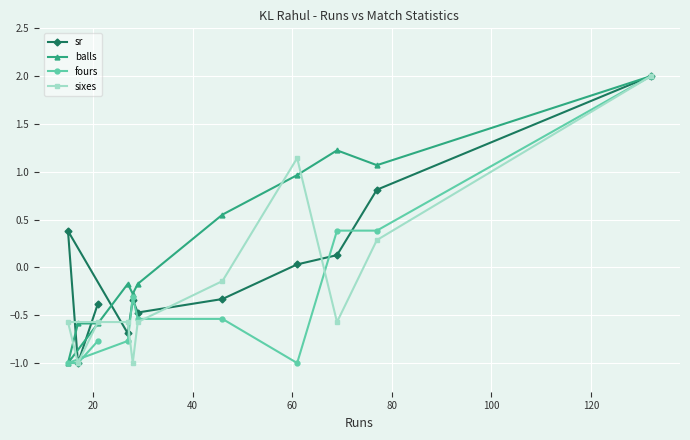

What is the value of the fours point at the 9th from the left?

0.4